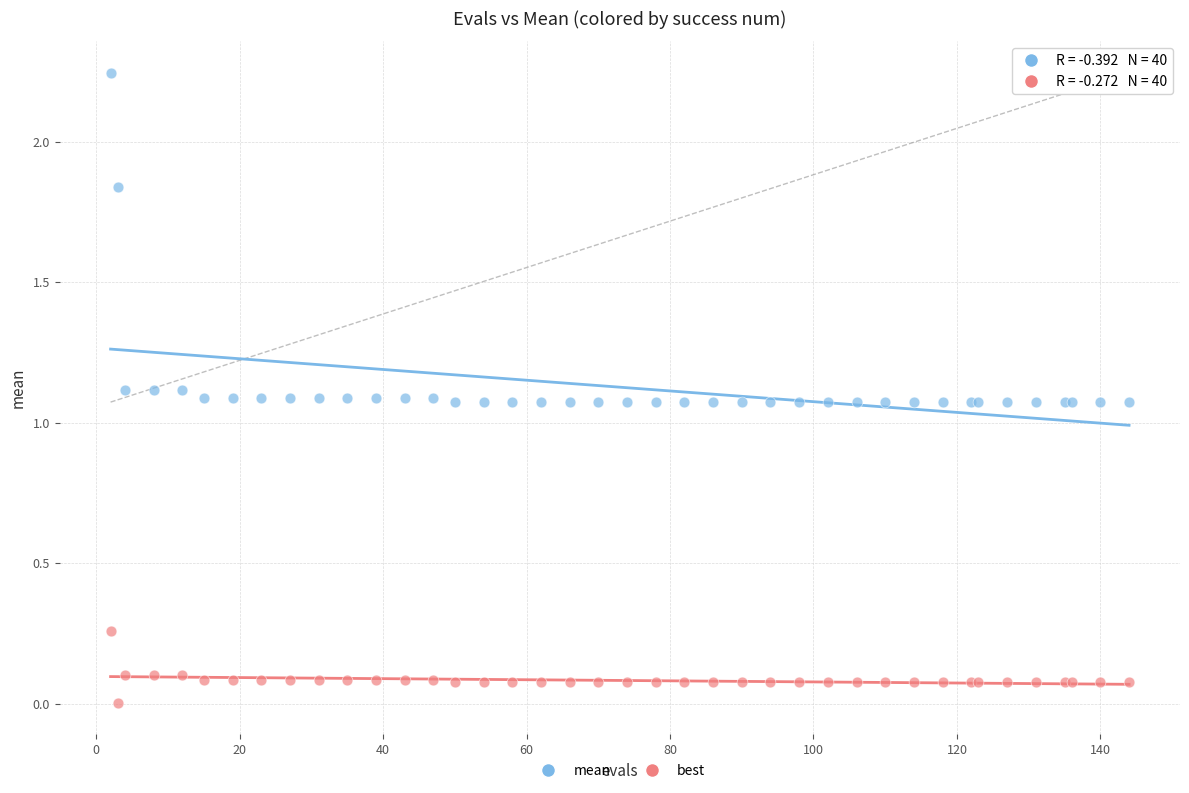

Which series has the widest spread of Y values?

mean